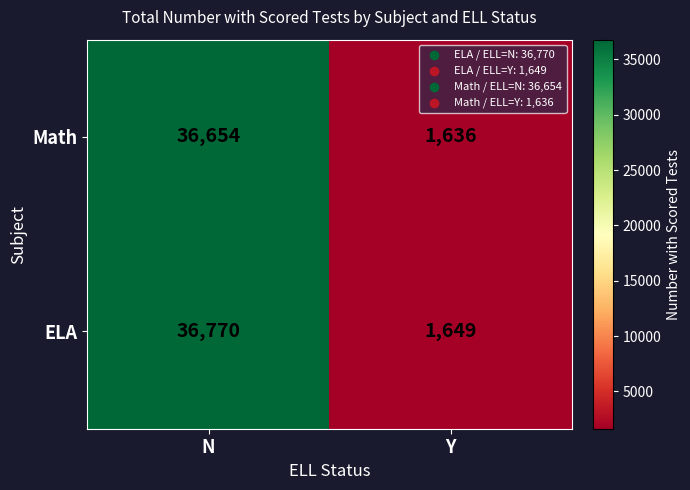

List the series in order of their peak value, highest first.

ELA, Math